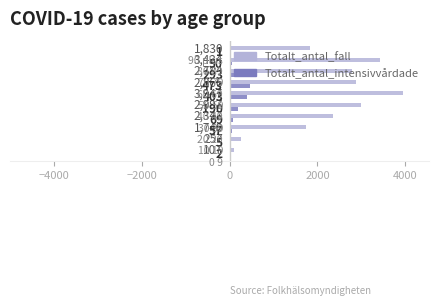

Which series has the largest total across all categories?

Totalt_antal_fall